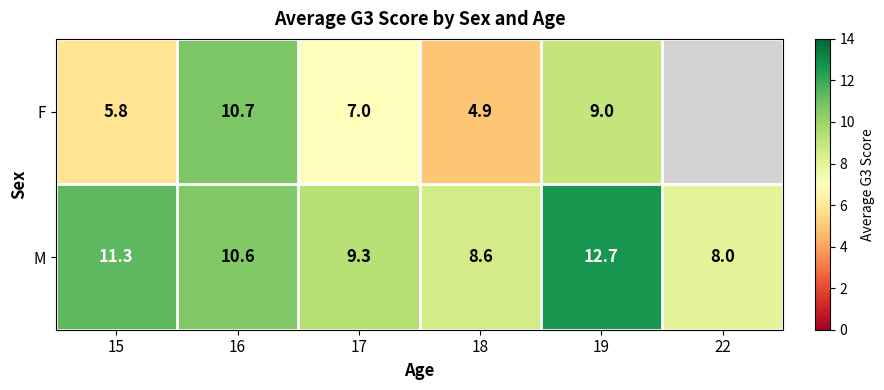

What is the maximum value for M?

12.7